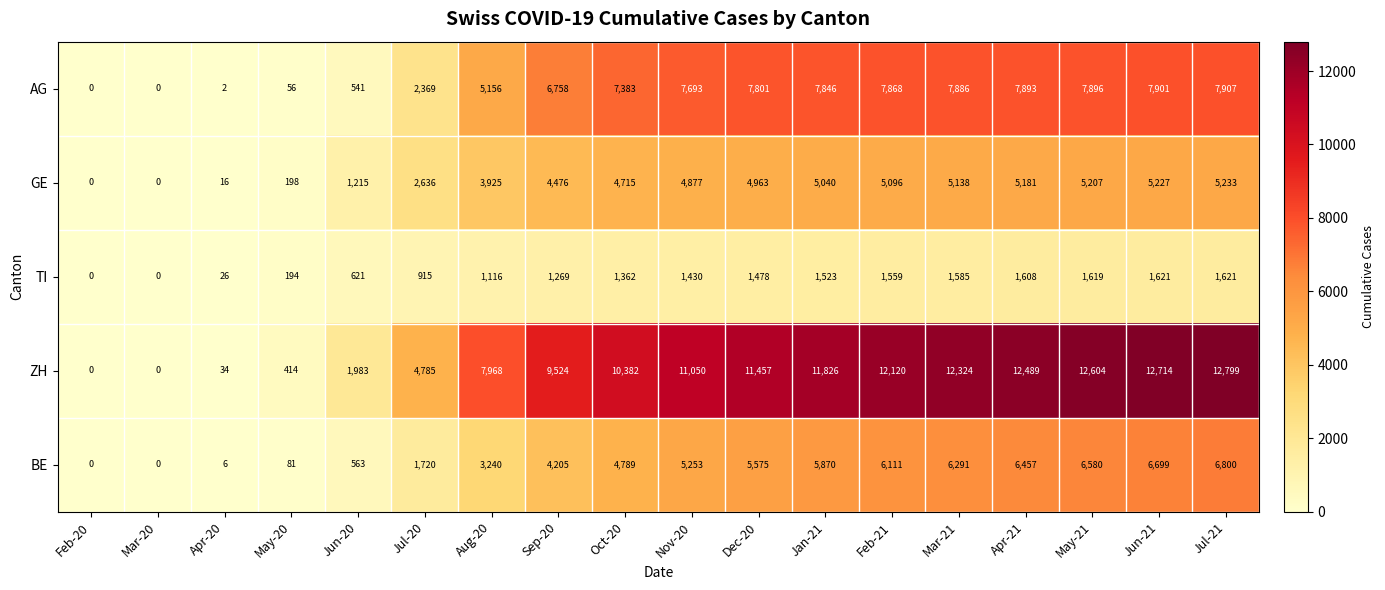

Which category has the highest value across all series?

Jul-21